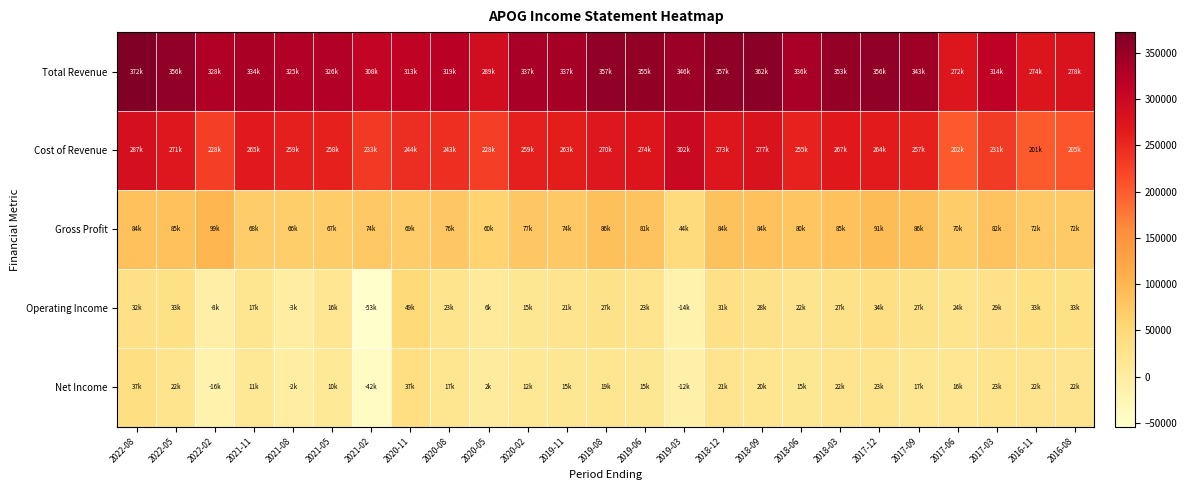

Which series has the largest total across all categories?

Total Revenue